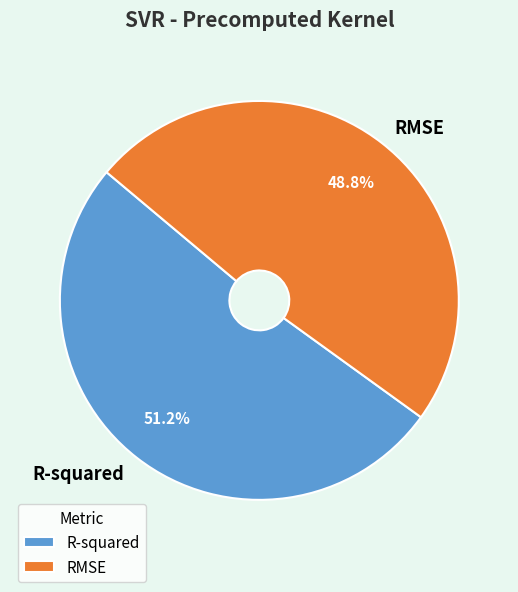

What is the majority slice?

R-squared